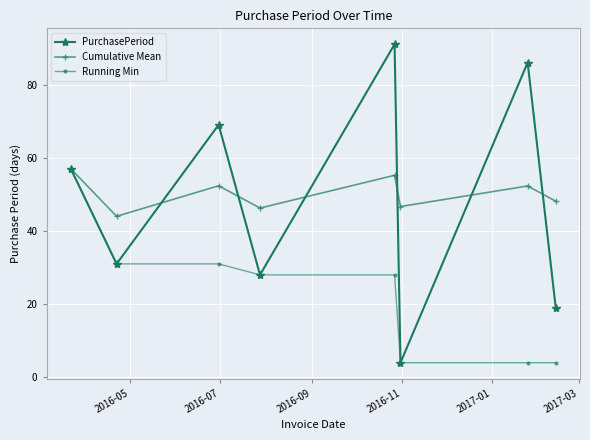

What is the value of the Running Min point at the 7th from the left?

4.0